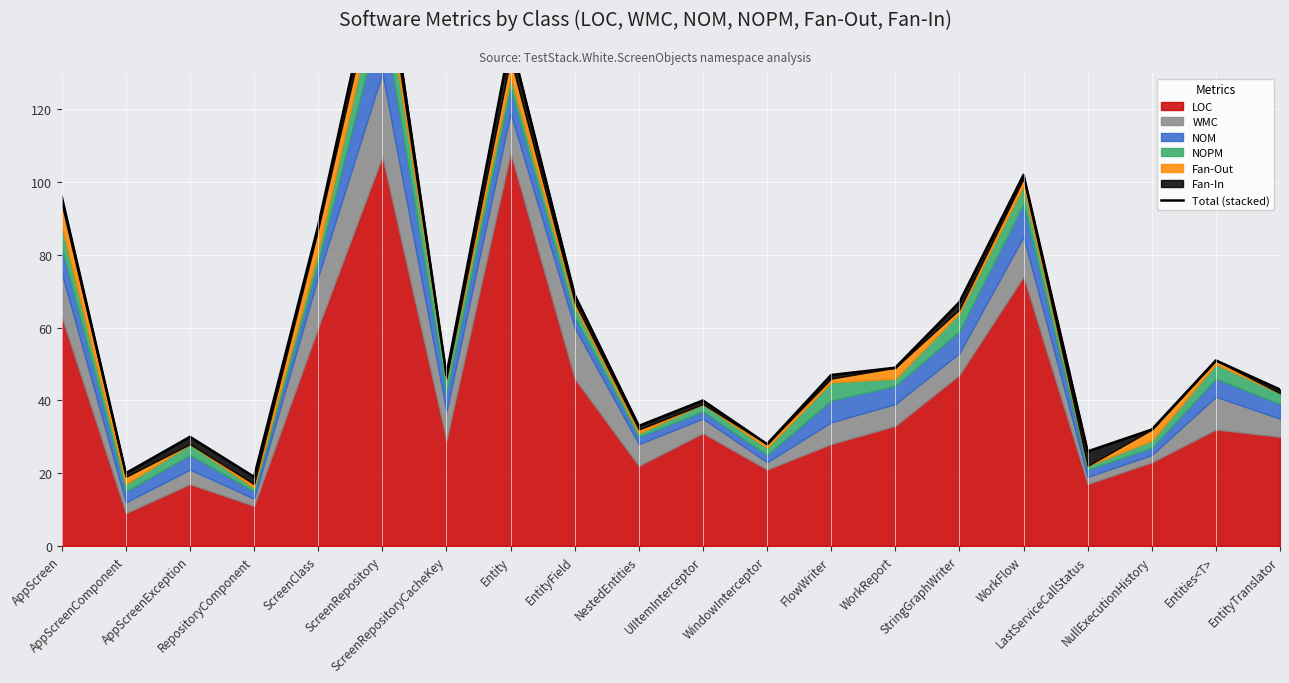

Approximately how many times larger is the value at EntityField compared to UIItemInterceptor?

1.7